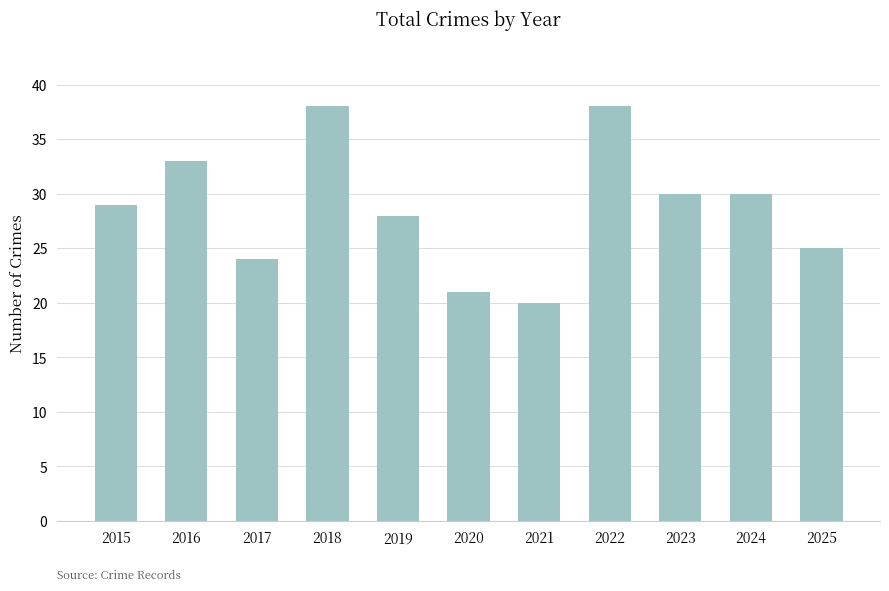

The chart shows a value of 11 at 2017. True or false?

False